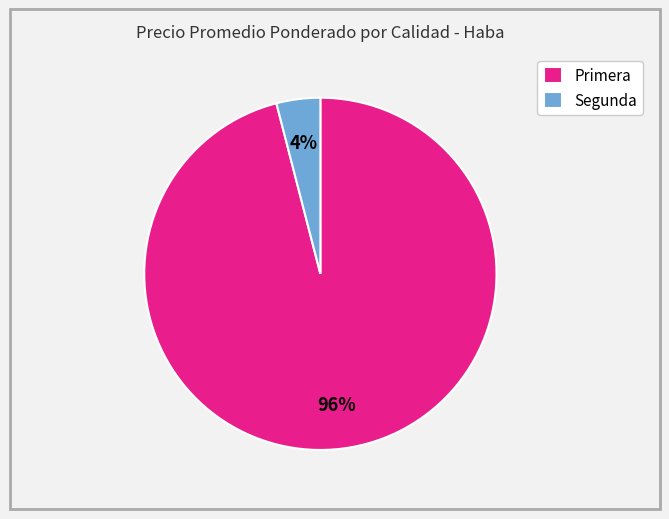

To the nearest percent, what is the combined percentage of Primera and Segunda?

100%